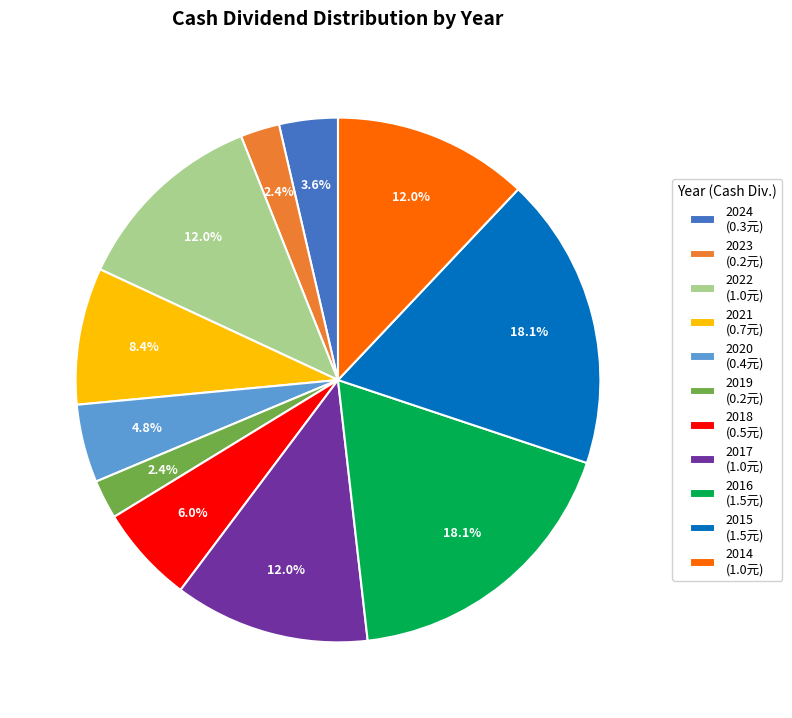

Is the sum of 2020 (0.4元) and 2019 (0.2元) greater than half?

No